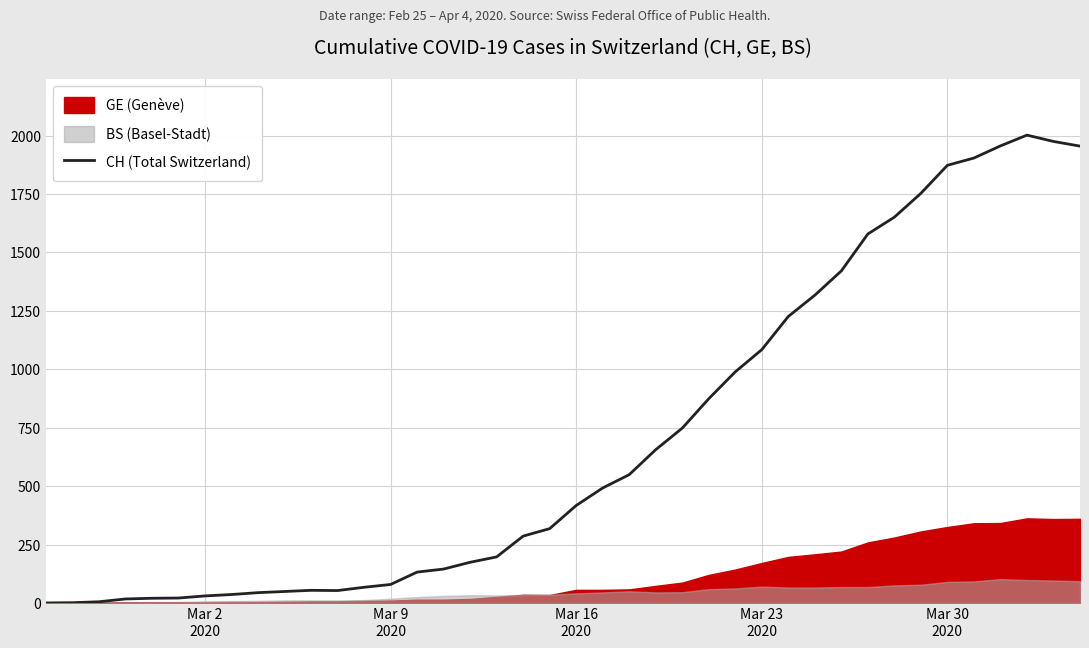

How many lines are shown in the chart?

1